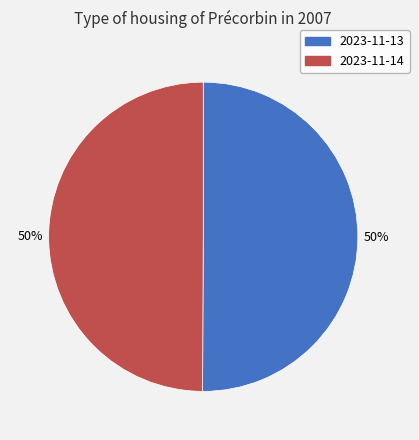

How many segments does this pie chart have?

2